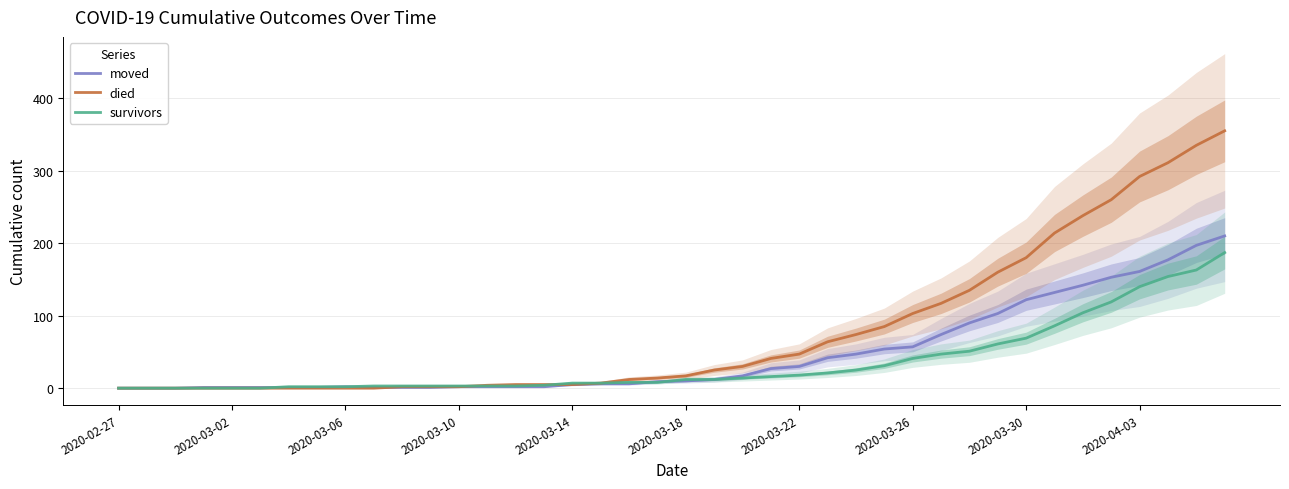

What is the value of the moved point at the 35th from the left?

142